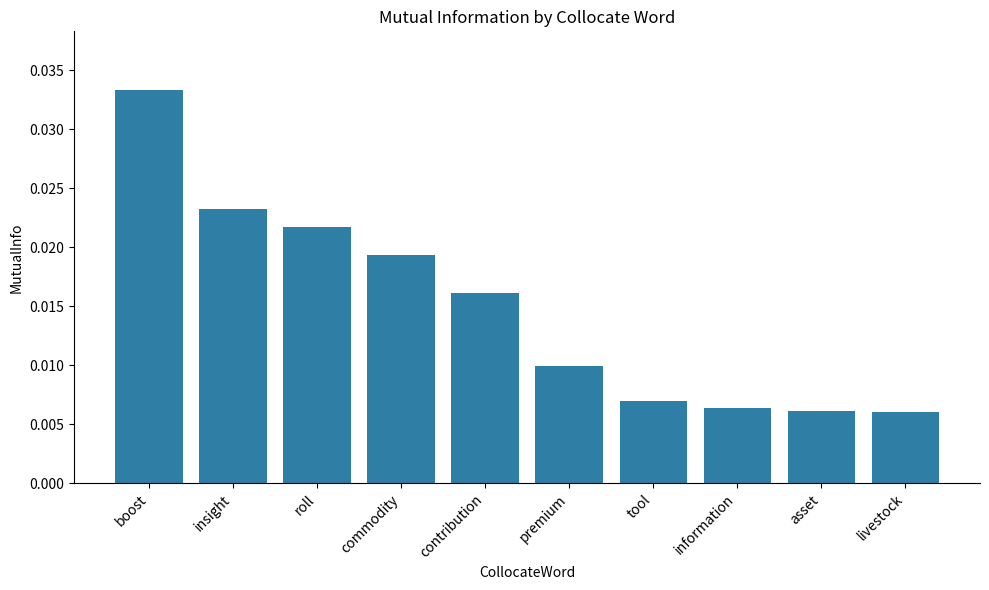

Count the values in the range 0 to 1.

10